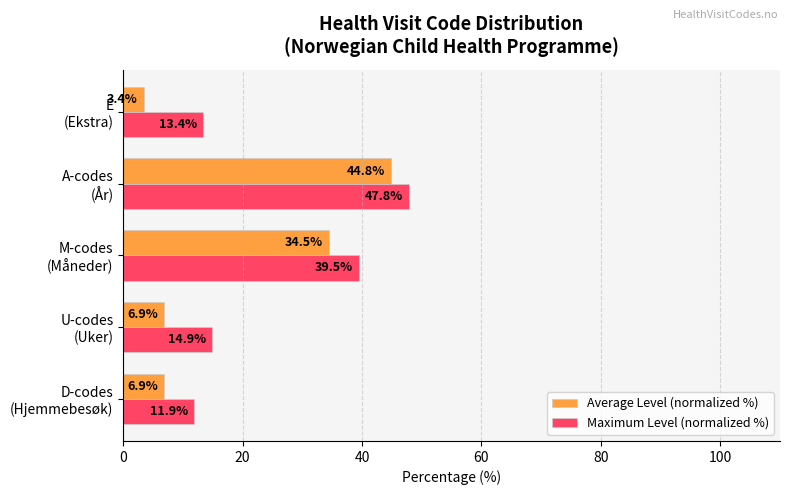

Which series has the widest spread of values?

Average Level (normalized %)